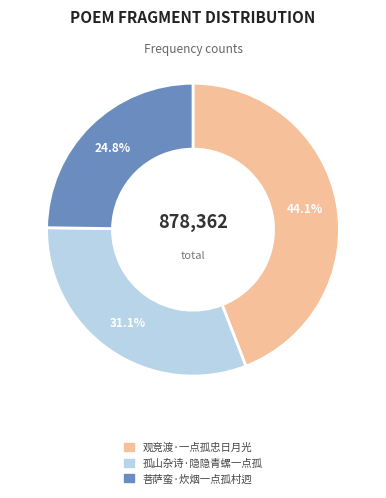

How many segments does this pie chart have?

3